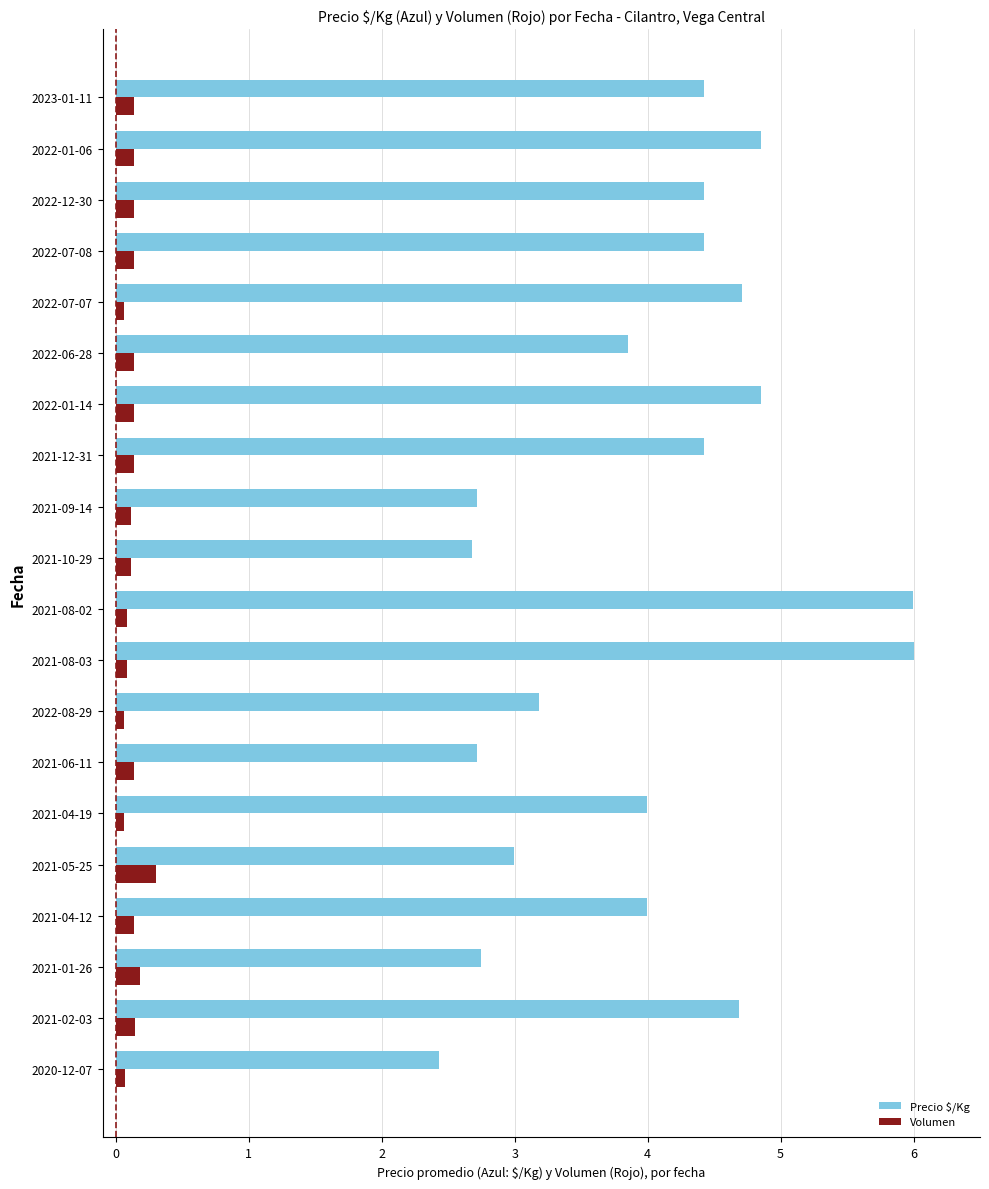

Between 2021-10-29 and 2021-12-31, which series saw the biggest shift?

Precio $/Kg